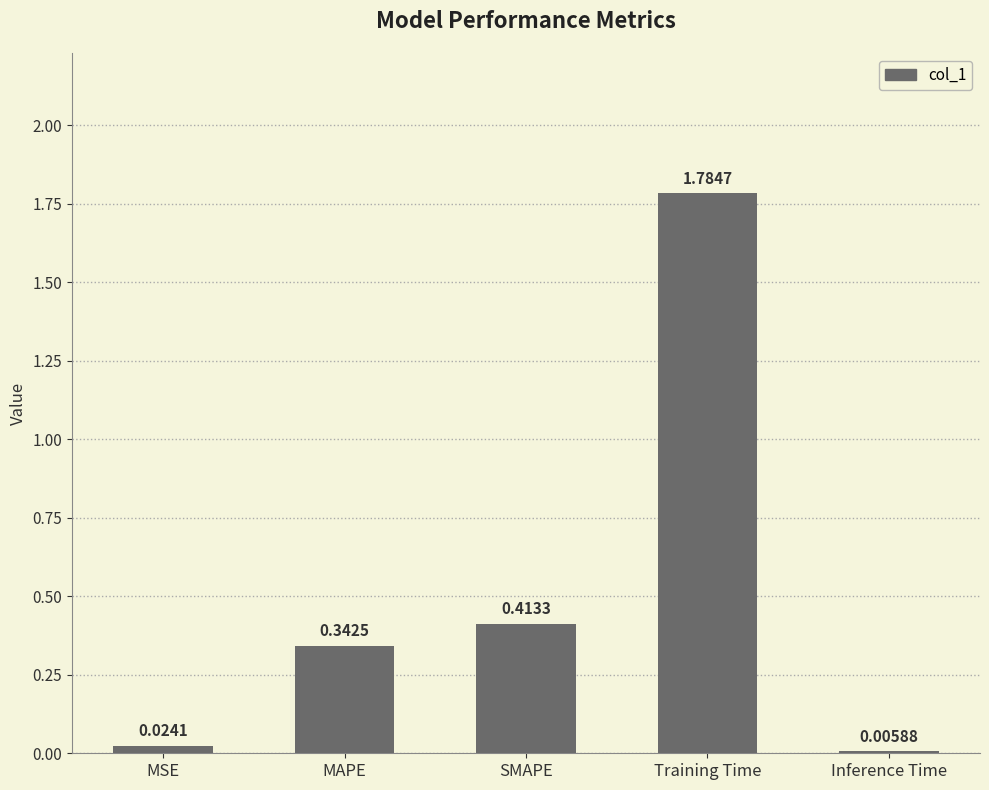

Which has a higher value, Inference Time or MSE?

MSE